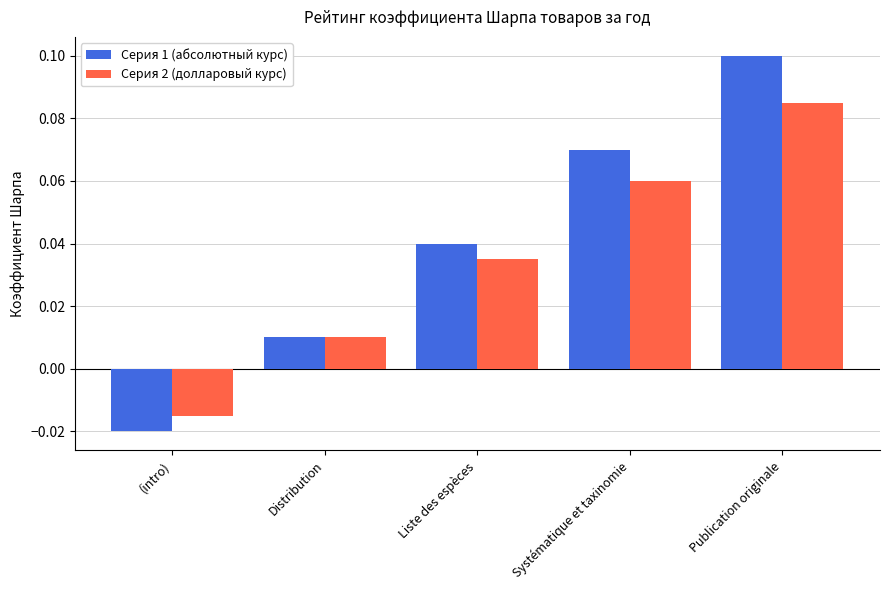

Rank the series by their maximum value, from lowest to highest.

Серия 2 (долларовый курс), Серия 1 (абсолютный курс)